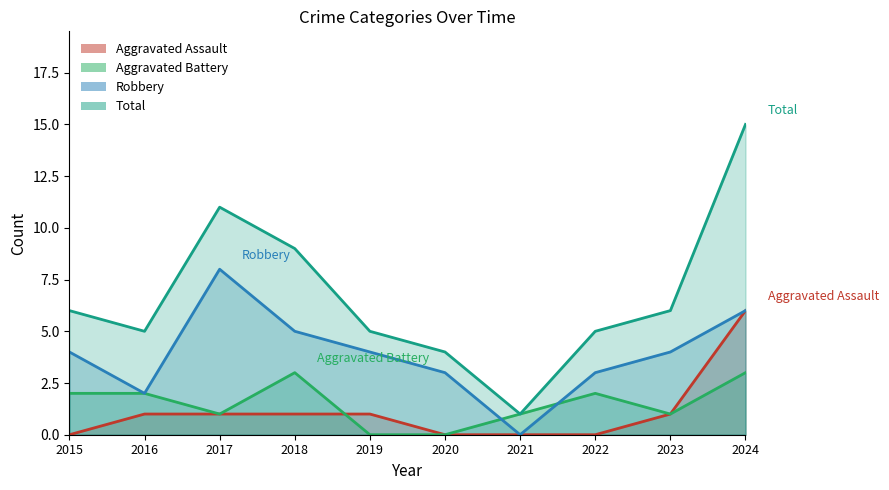

What is the difference between the maximum and minimum values in the Total series?

14